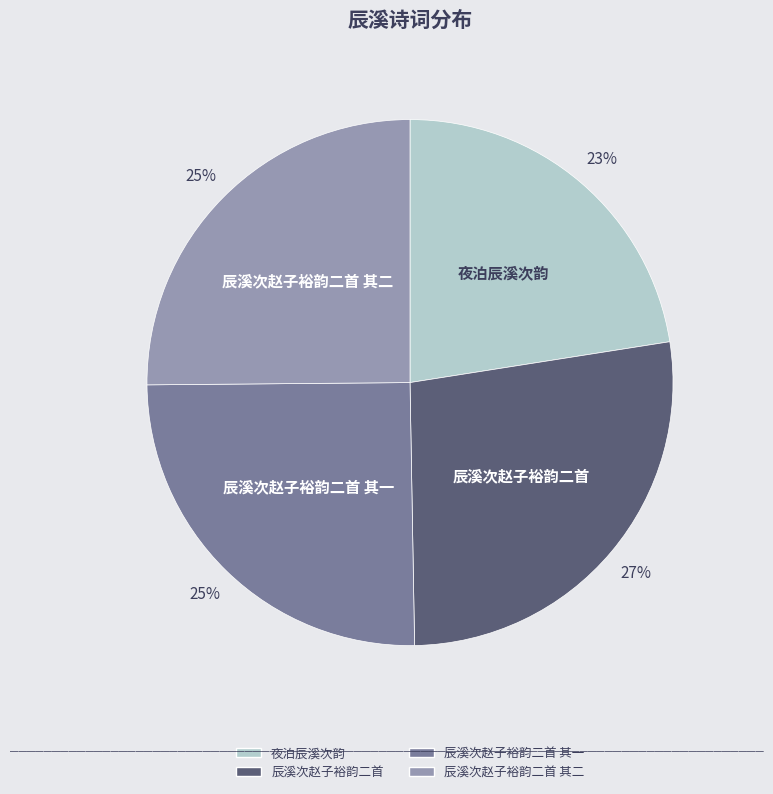

Is there a majority slice in this chart?

No